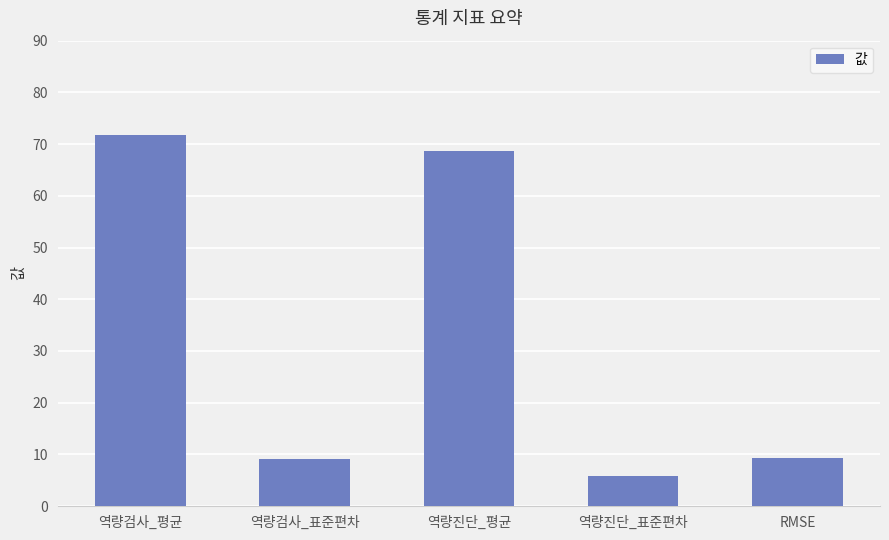

Which label corresponds to the largest value in the chart?

역량검사_평균